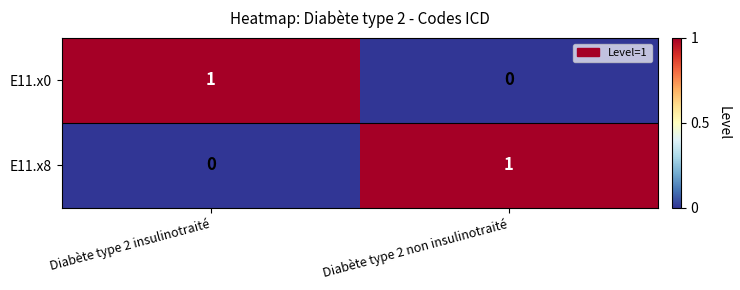

Is the value of E11.x8 at Diabète type 2 non insulinotraité greater than the value of E11.x0 at Diabète type 2 non insulinotraité?

Yes